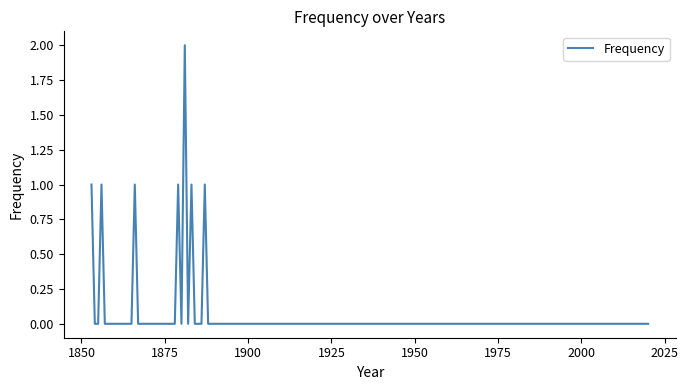

The value at 1975 is 0. True or false?

True